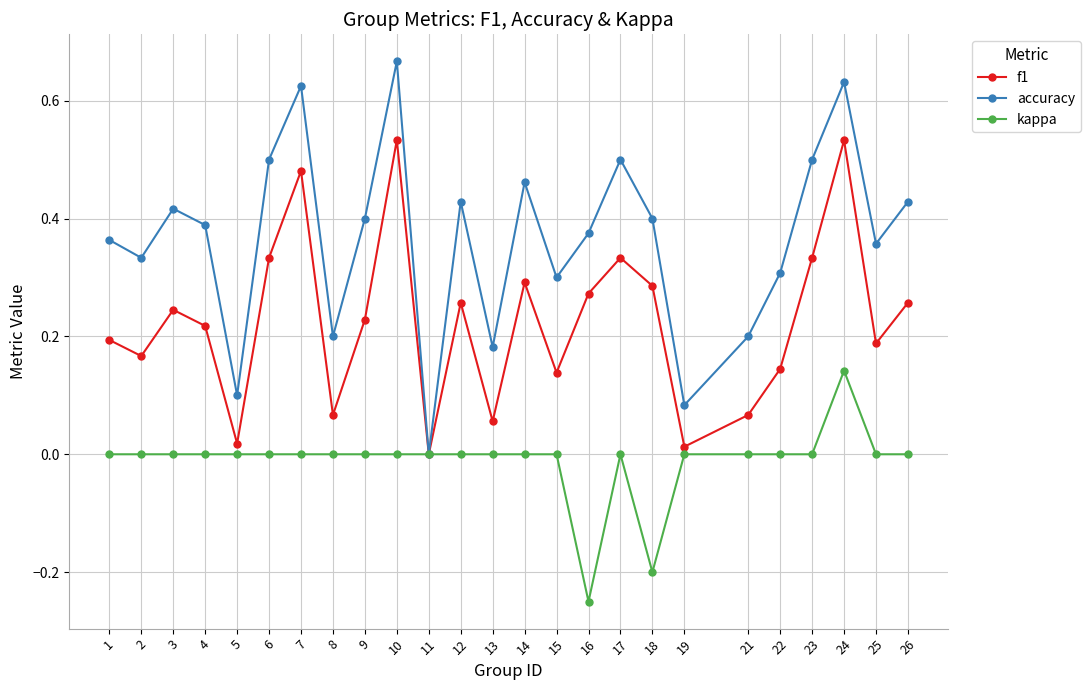

Rank the series by their average value, from highest to lowest.

accuracy, f1, kappa